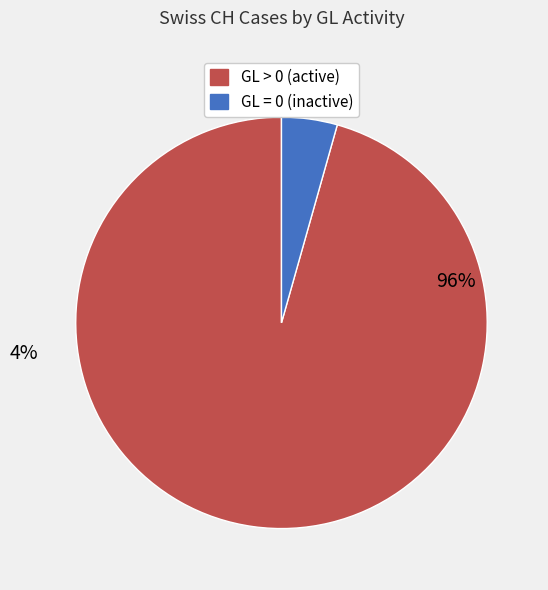

The 2020-04-01 slice represents 1% of the pie. True or false?

False